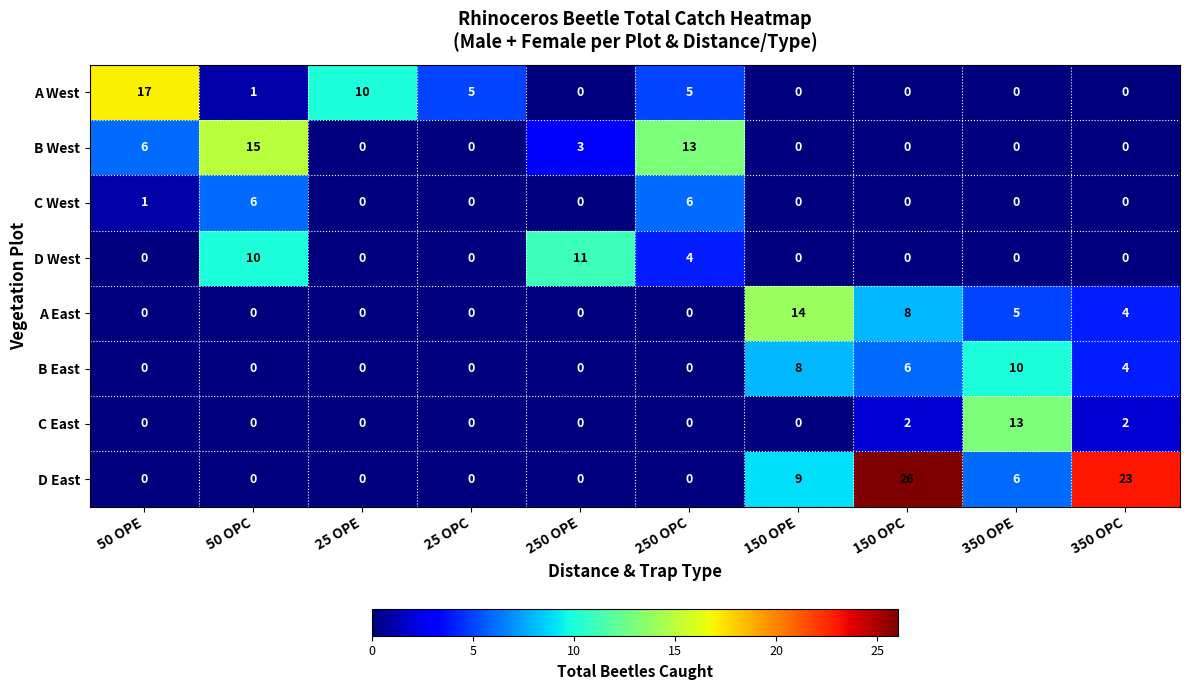

Which series has the widest spread of values?

D East